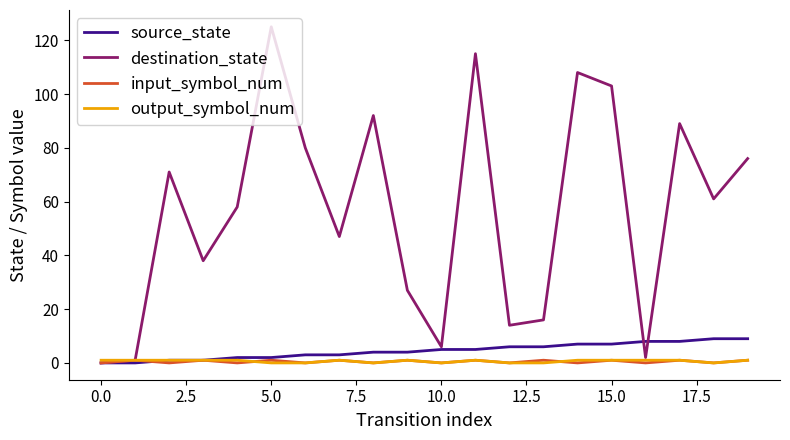

Is this an area chart (filled region under the line)?

No